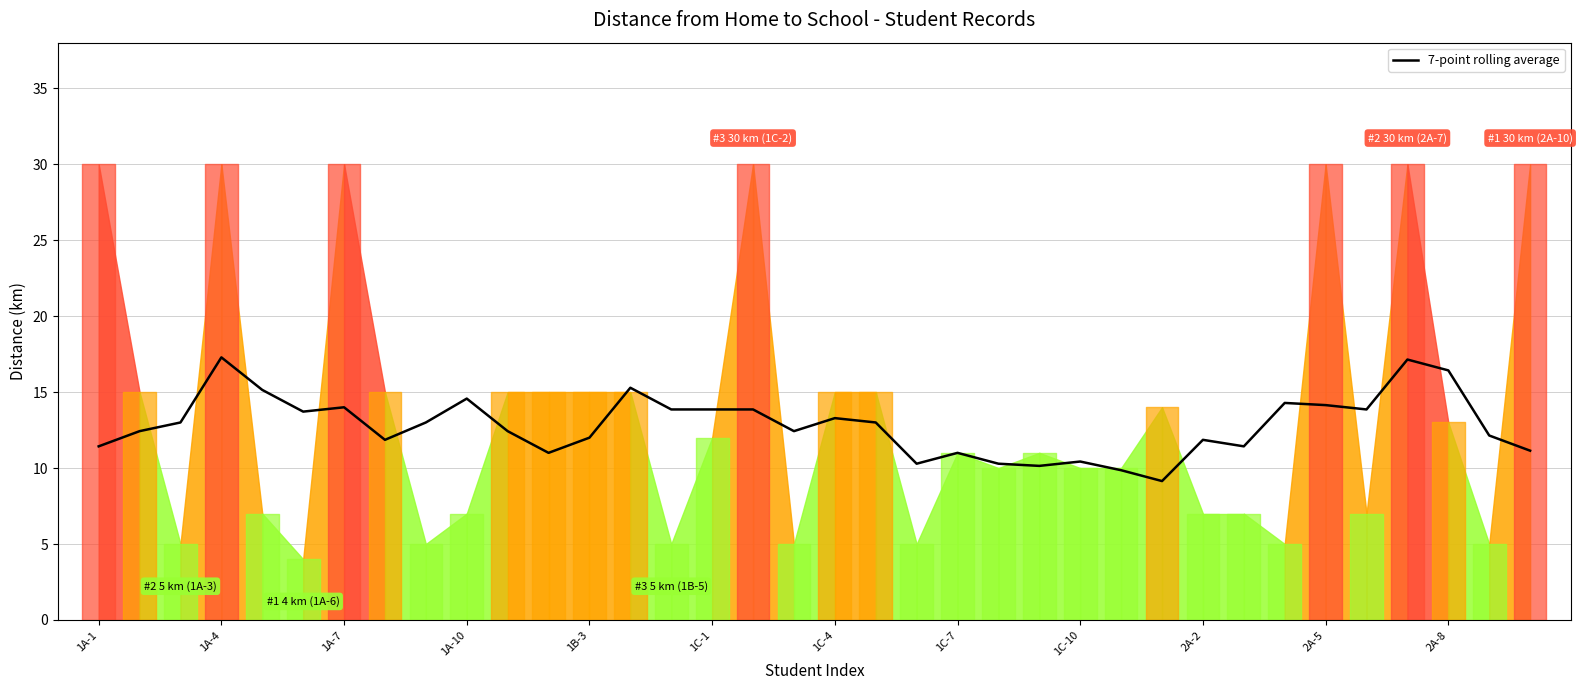

Reading right to left, what are all the values shown in this chart?

11.1	12.1	16.4	17.1	13.9	14.1	14.3	11.4	11.9	9.1	9.9	10.4	10.1	10.3	11.0	10.3	13.0	13.3	12.4	13.9	13.9	13.9	15.3	12.0	11.0	12.4	14.6	13.0	11.9	14.0	13.7	15.1	17.3	13.0	12.4	11.4